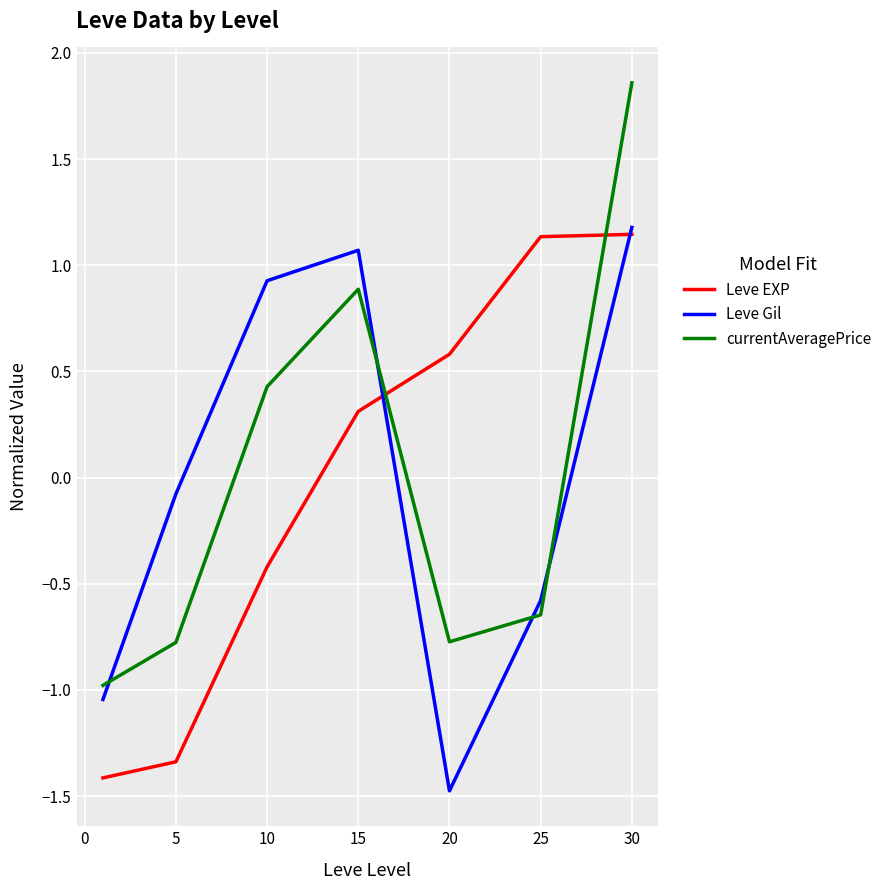

True or false: currentAveragePrice and Leve EXP intersect in this chart.

True